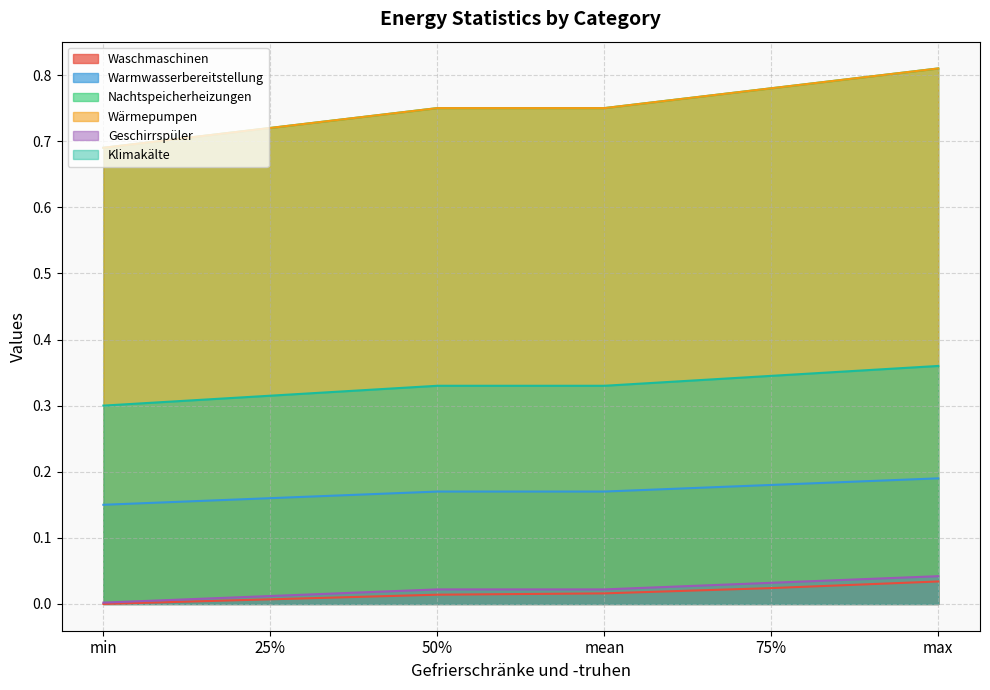

At how many categories does at least one series exceed 0?

6